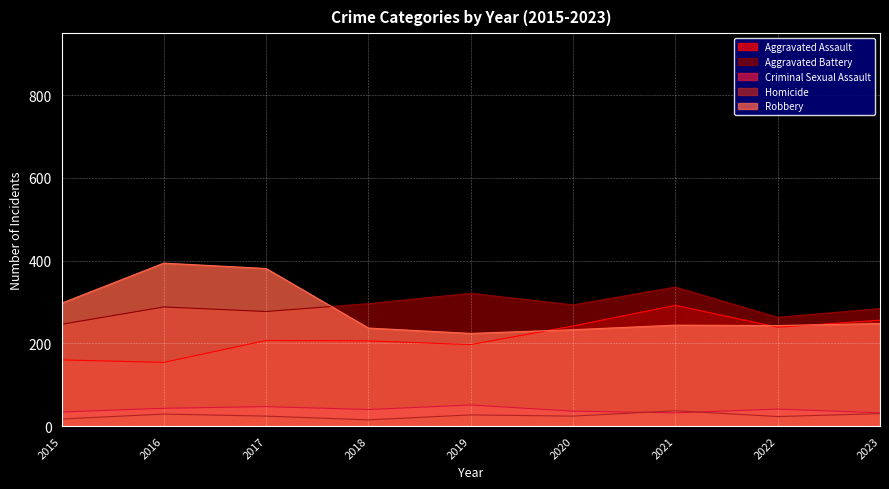

Which category has the highest value in the Robbery series?

2016